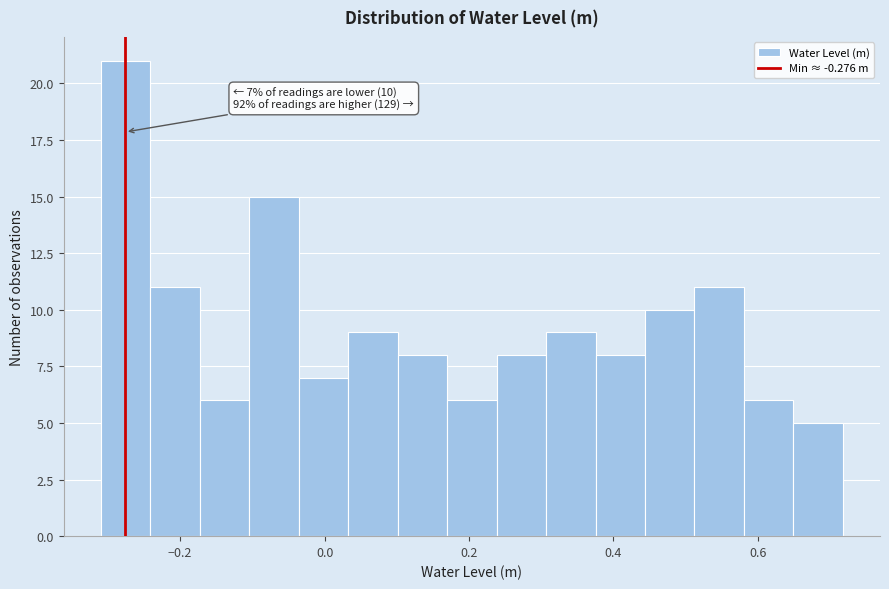

Around what value on the x-axis is the tallest bar? Give the approximate position of its centre, as read against the axis.

-0.28